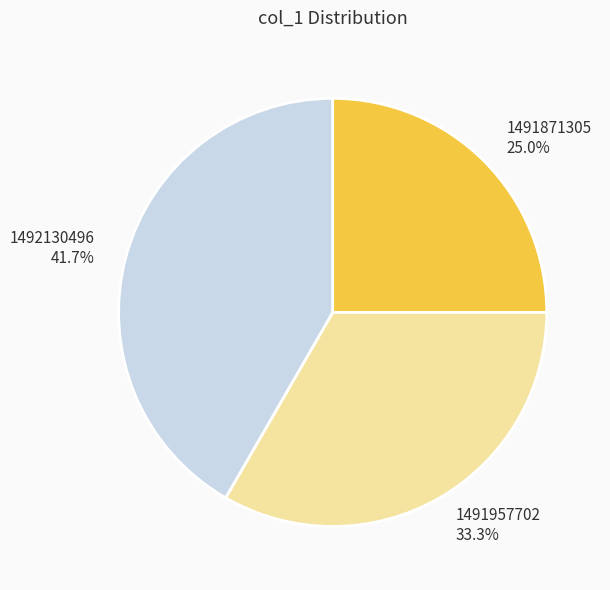

Does any single category account for the majority?

No